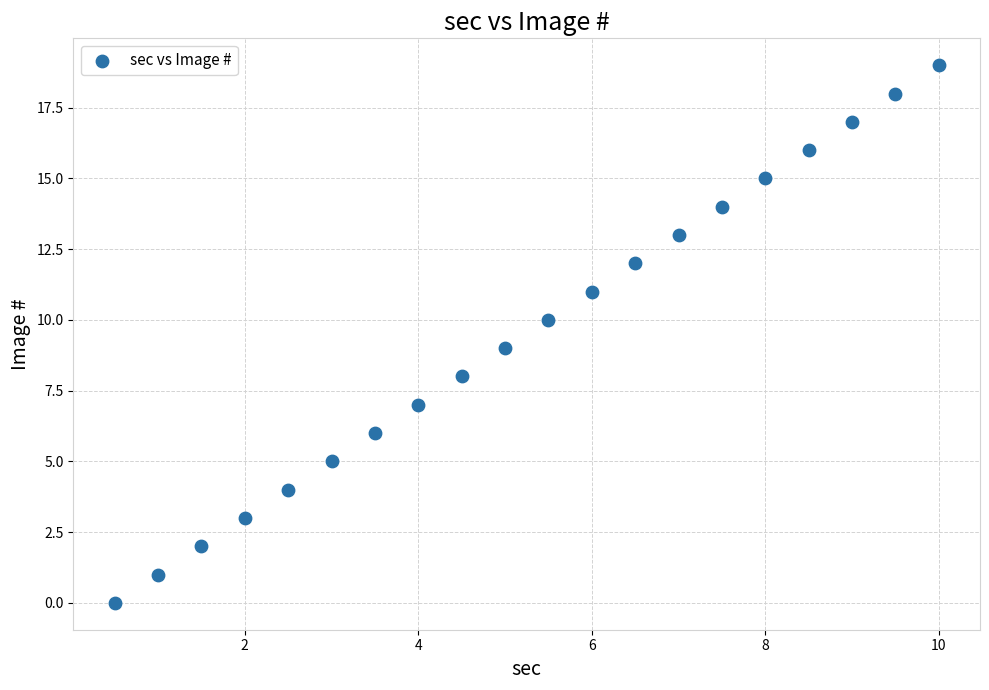

What is the range of Y values (max minus min)?

19